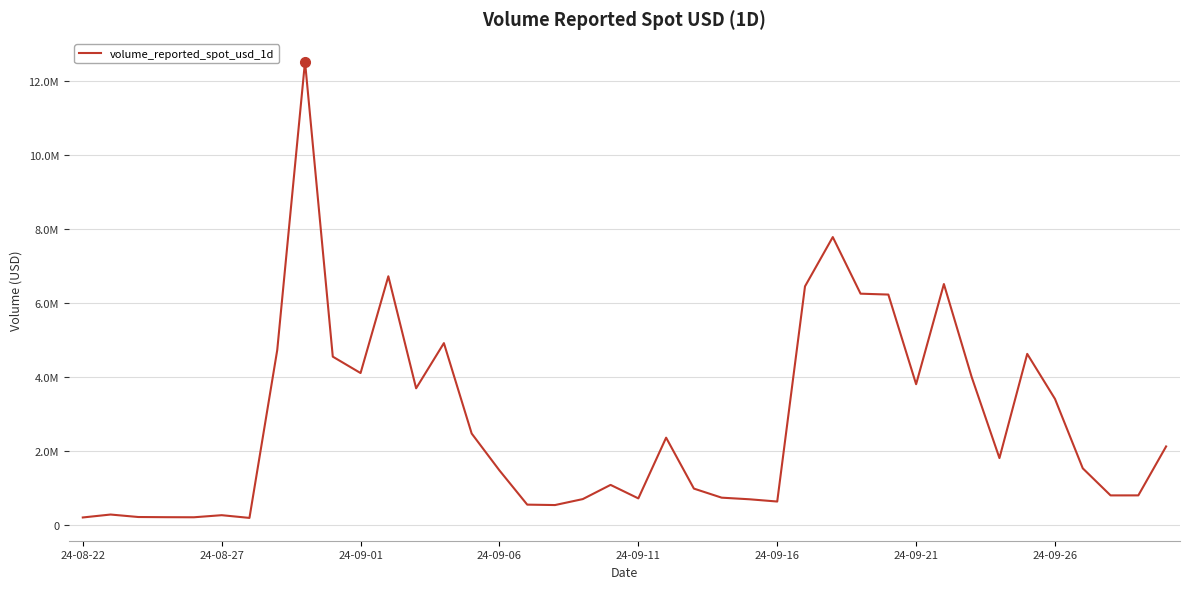

At which label is the value closest to 6363133?

26